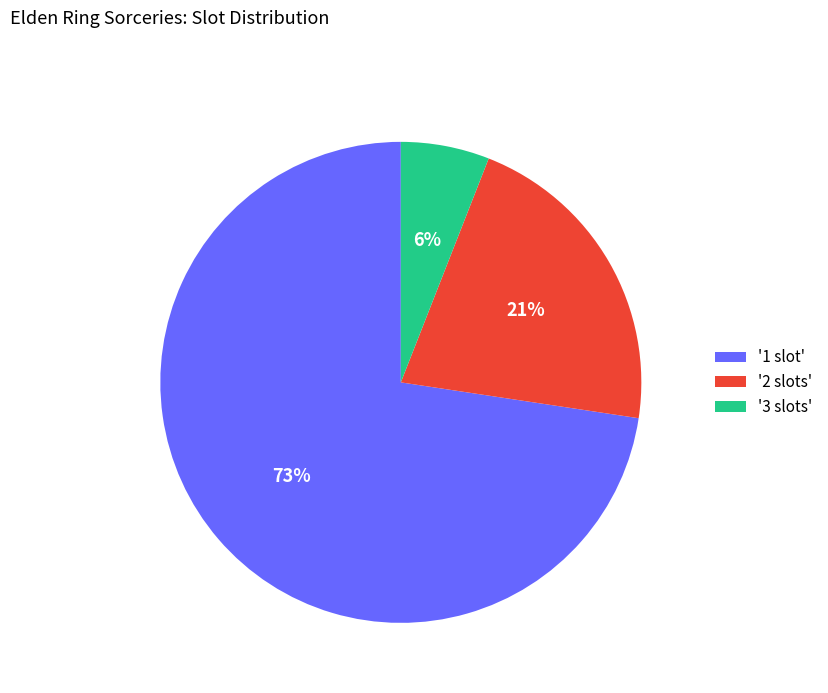

What is the smallest slice in the pie chart?

'3 slots'